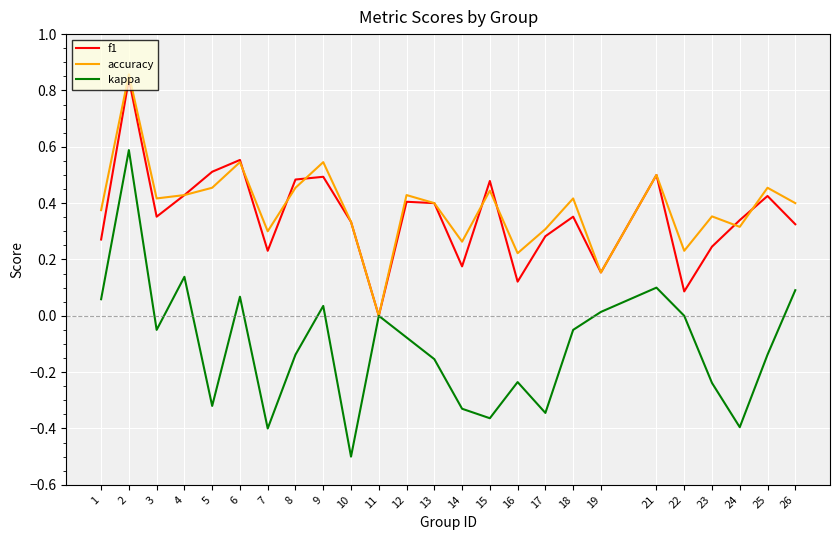

What is the smallest value displayed?

-0.5